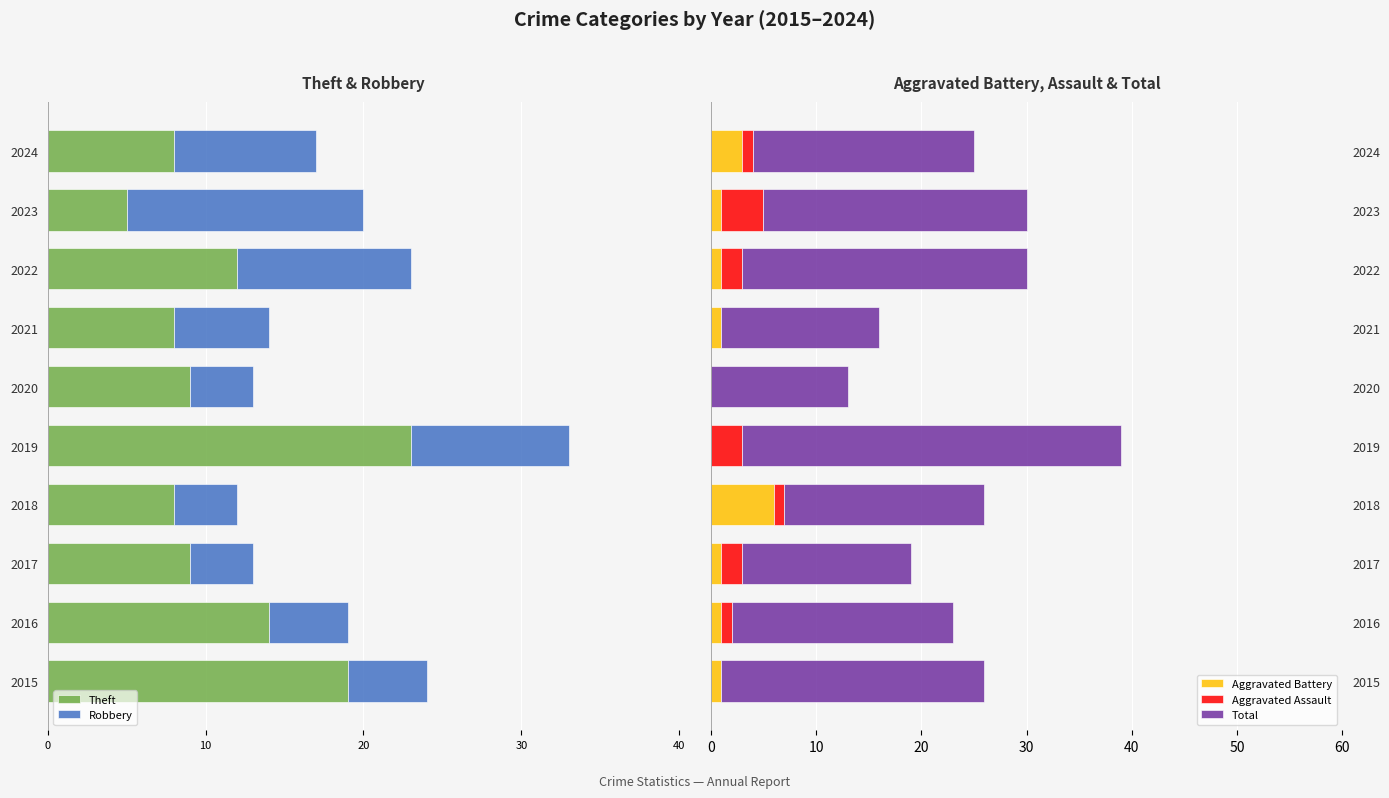

What is the highest value of the Aggravated Battery series?

6